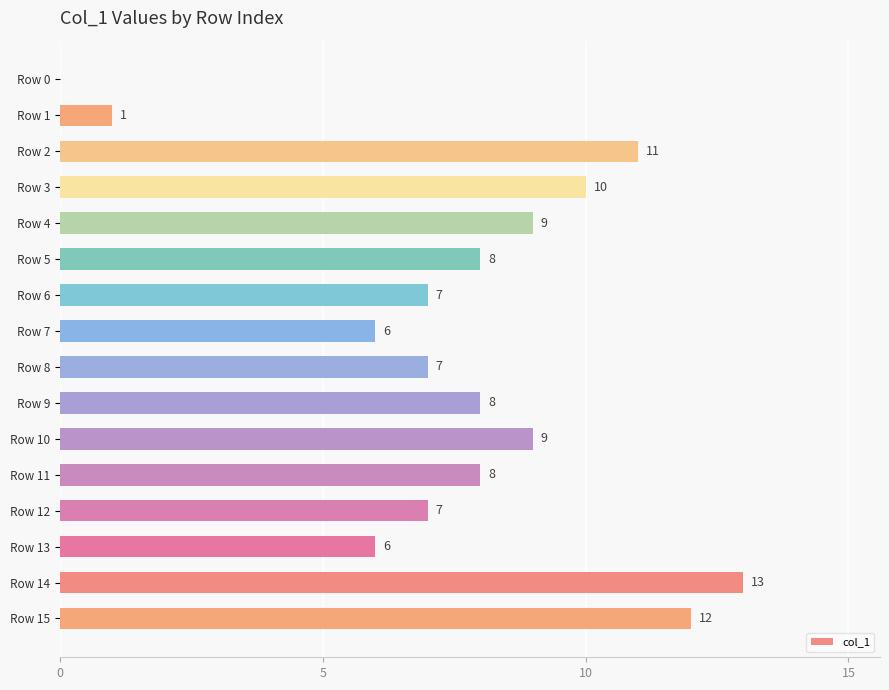

Read the value at Row 8, to the nearest 5.

5